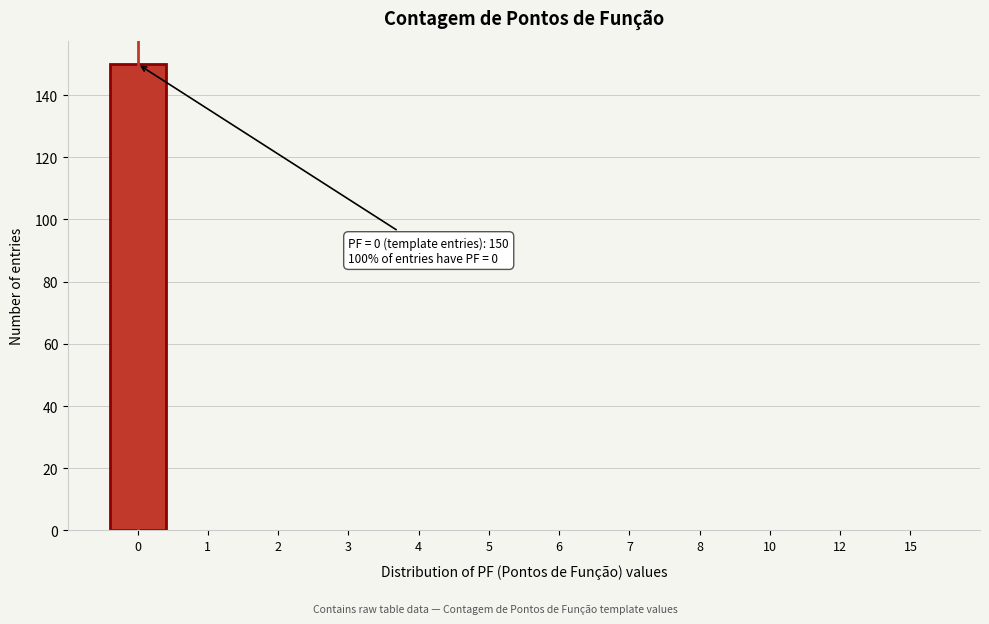

Reading left to right, what are all the values shown in this chart?

0=150	1=0	2=0	3=0	4=0	5=0	6=0	7=0	8=0	10=0	12=0	15=0